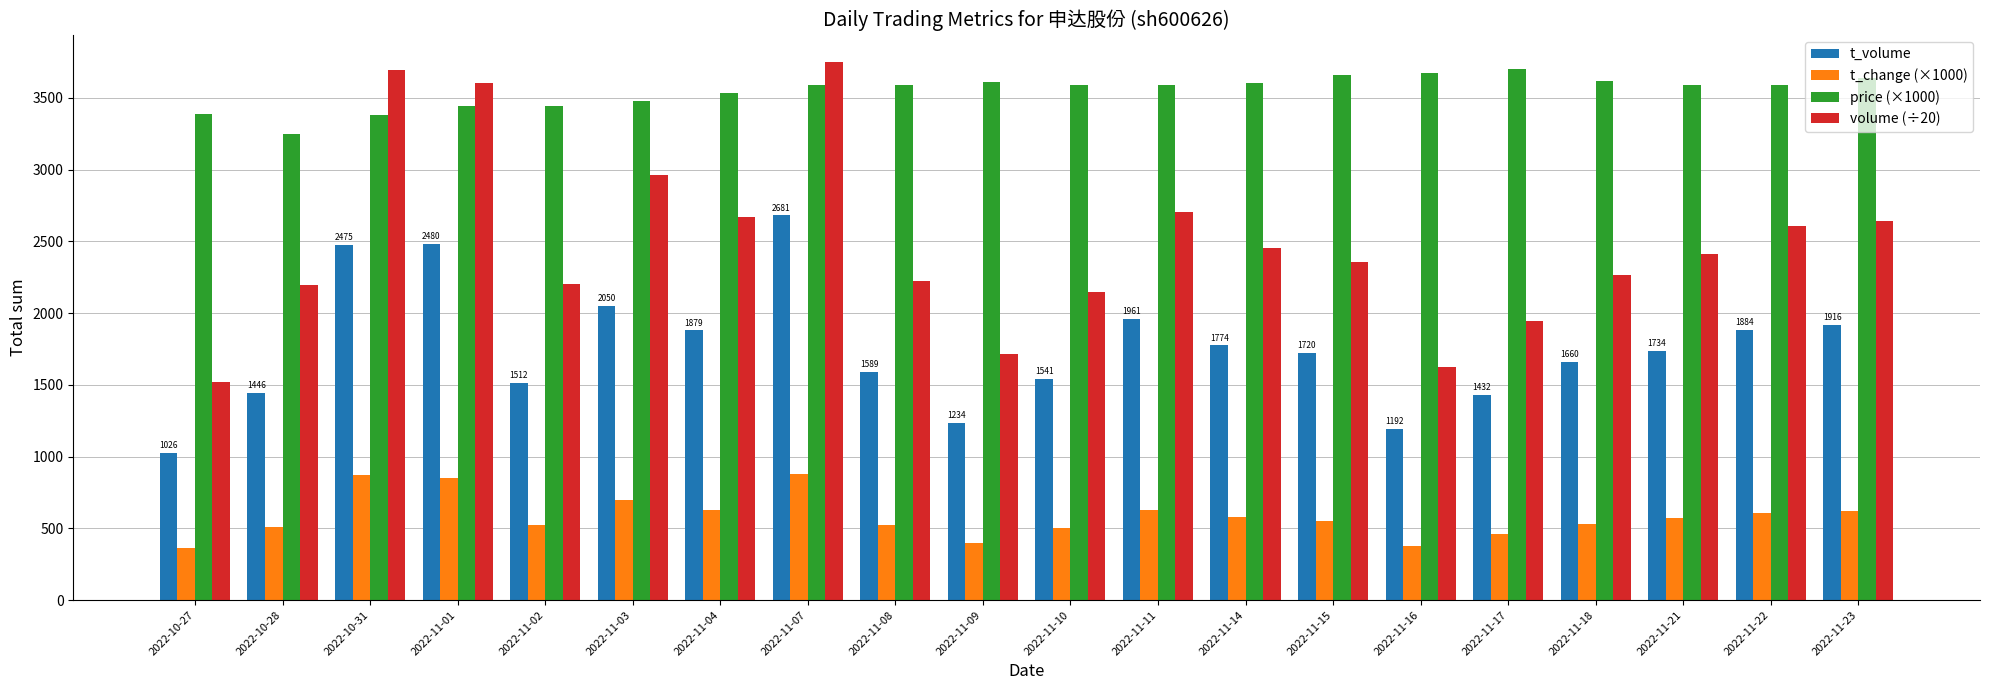

What is the difference between the maximum and second lowest values in the volume (÷20) series?

2126.5